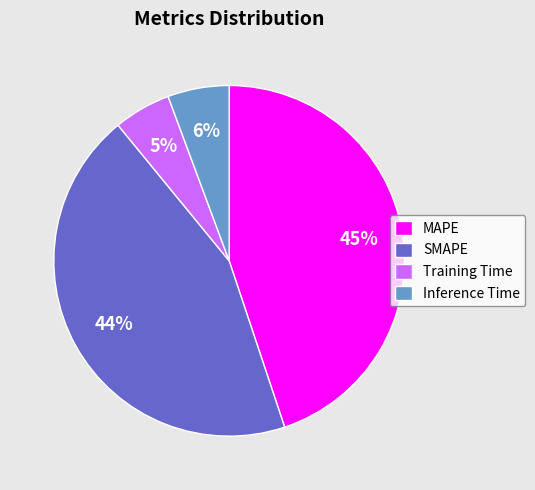

Combined, do MAPE and SMAPE account for over 50%?

Yes